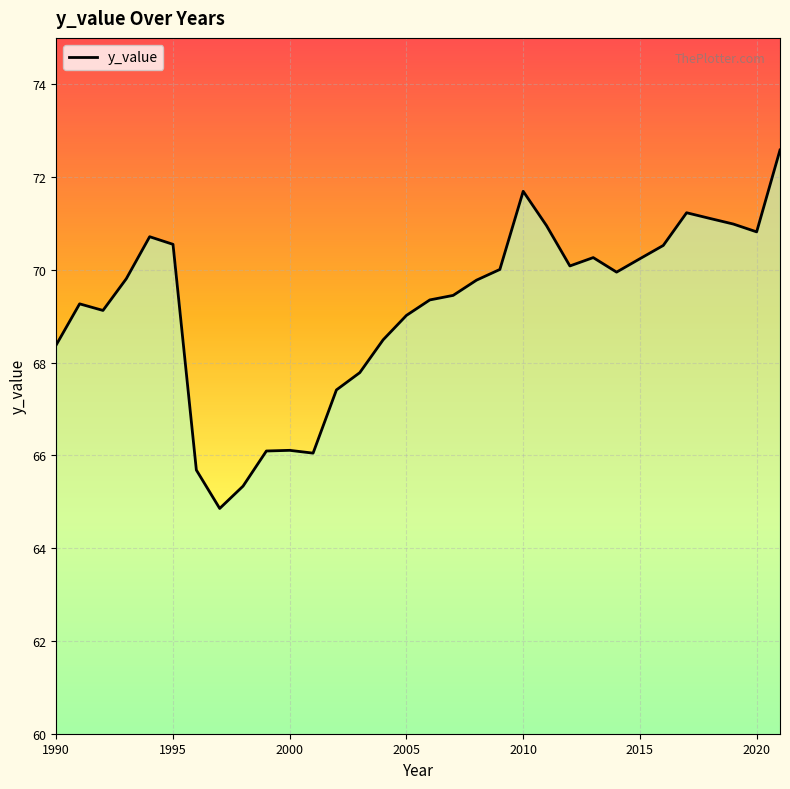

What is the difference between the maximum and minimum values?

7.7